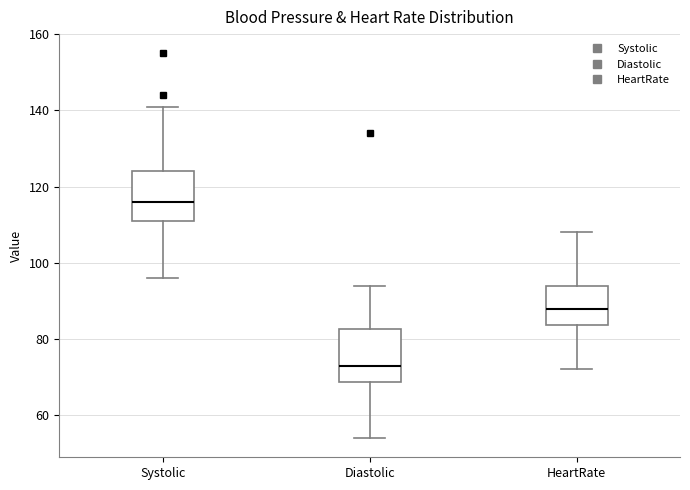

Reading left to right, read every box against the y-axis: the position of its median line, the range the box covers, and the ends of its whiskers. The values are not printed on the chart, so give them approximately, as read against the axis.

Systolic: median 116, box 112 to 124, whiskers 96 to 142
Diastolic: median 74, box 68 to 82, whiskers 54 to 94
HeartRate: median 88, box 84 to 94, whiskers 72 to 108